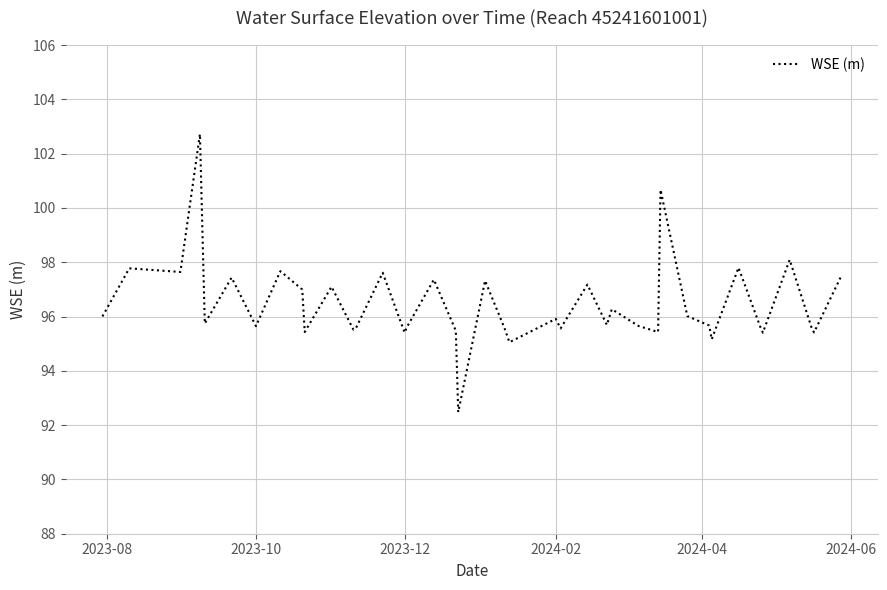

What is the difference between the maximum and minimum values?

10.2